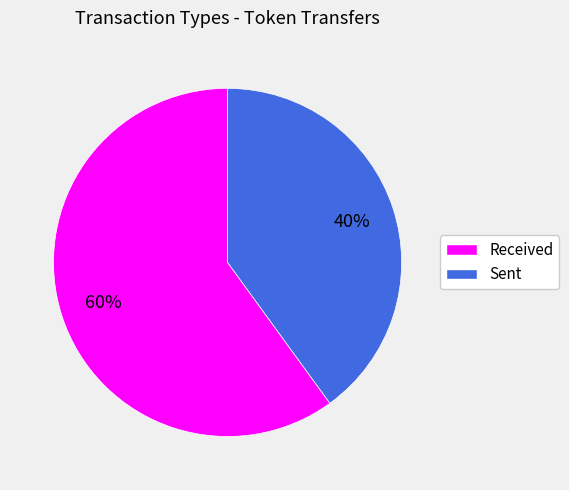

Is there a majority slice in this chart?

Yes